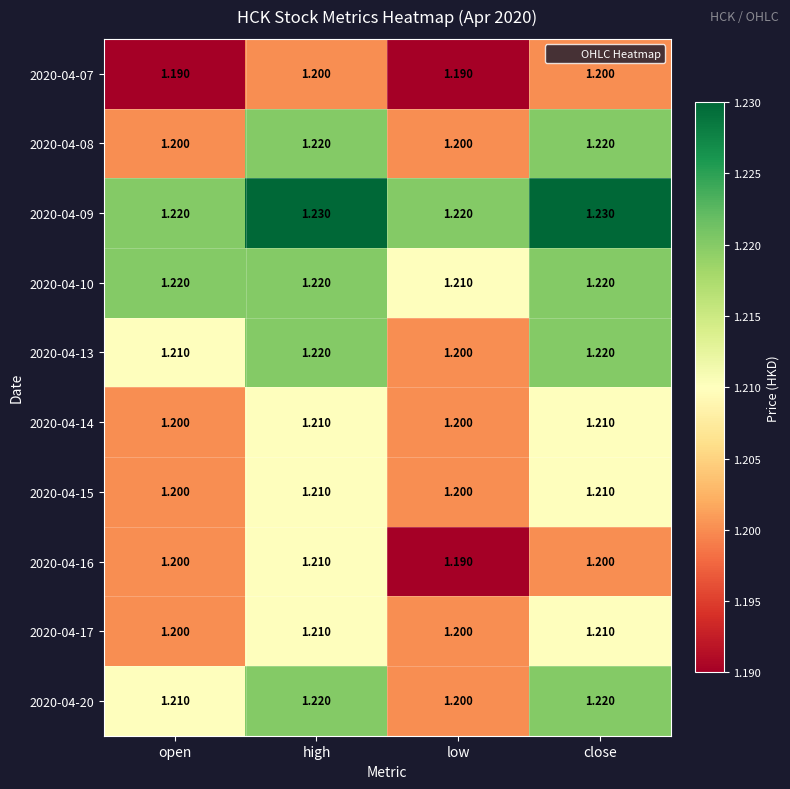

Where is 2020-04-20 nearest to the value 1?

low